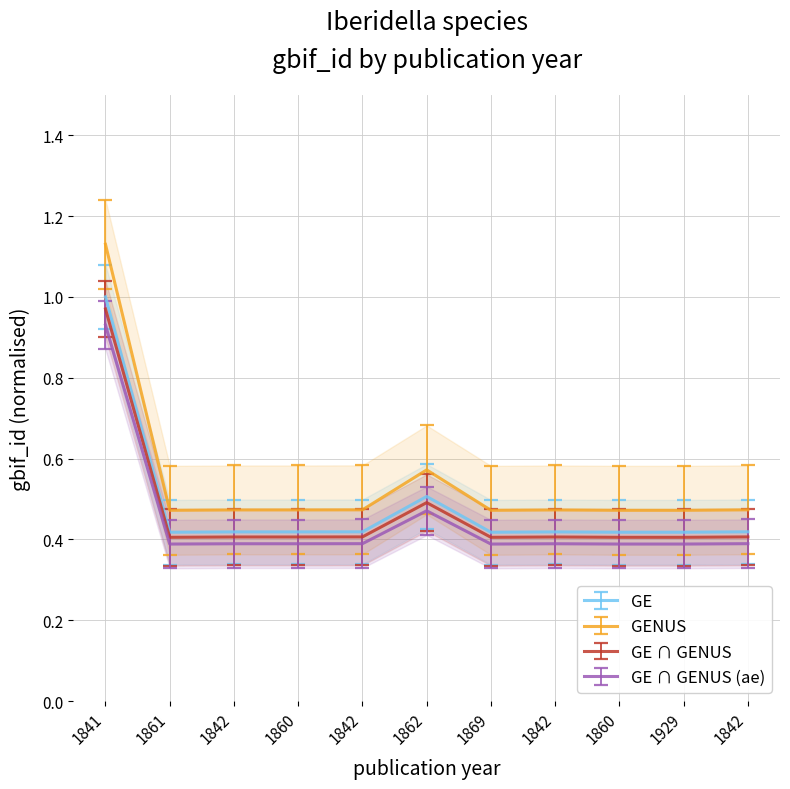

Count the GE ∩ GENUS (ae) values in the range 0 to 1.

11